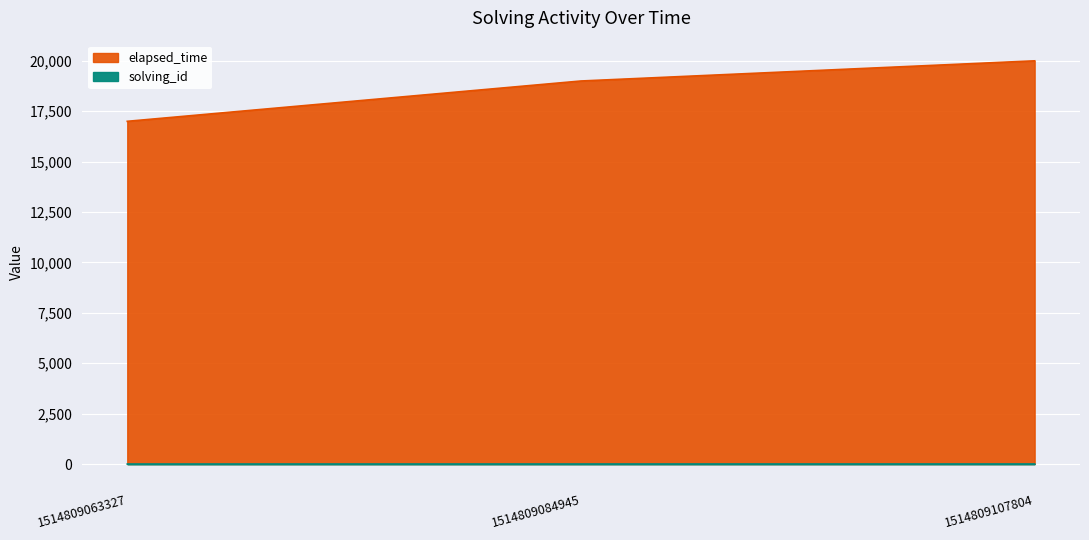

Rank the series by their average value, from highest to lowest.

elapsed_time, solving_id